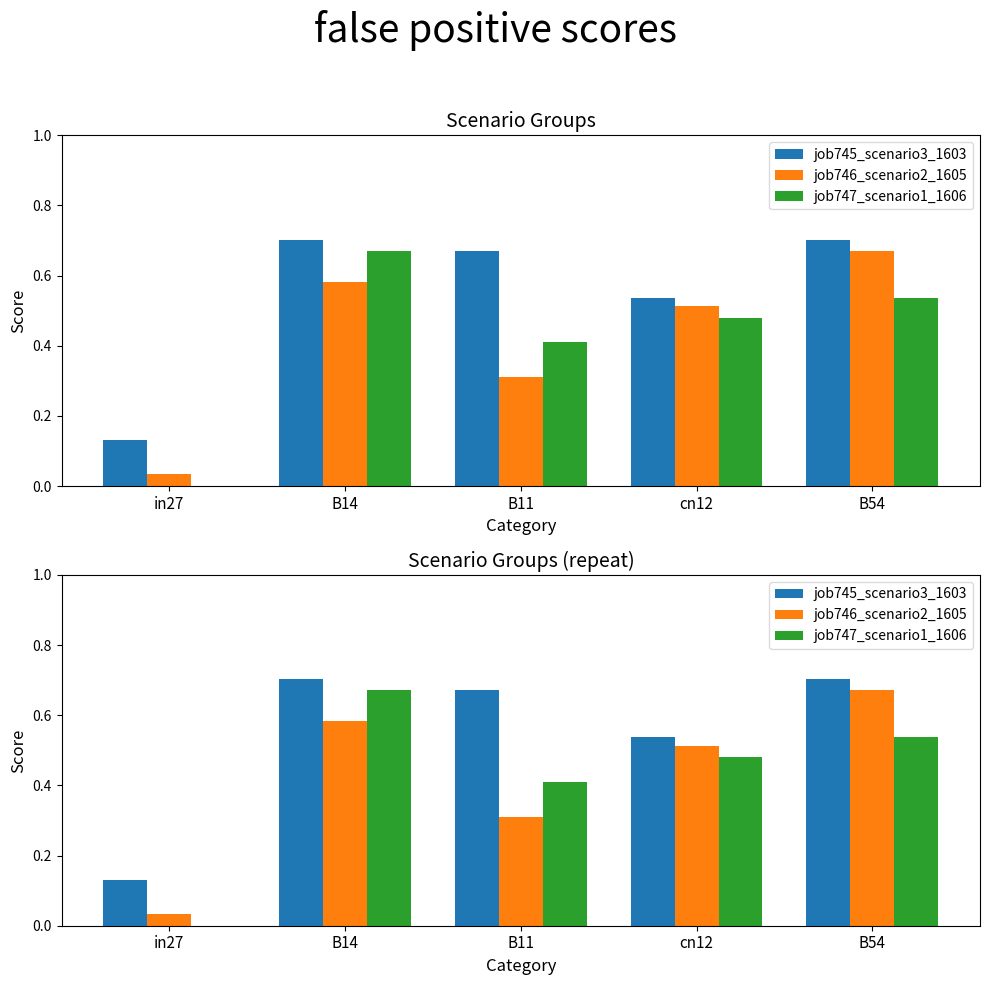

What is the total value across all series at B14?

2.0